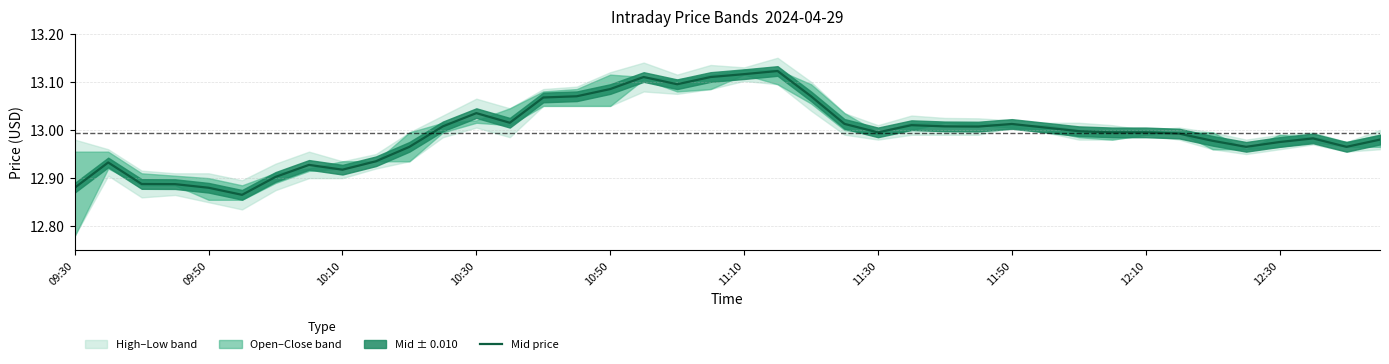

What is the difference between the second highest and second lowest values?

0.2